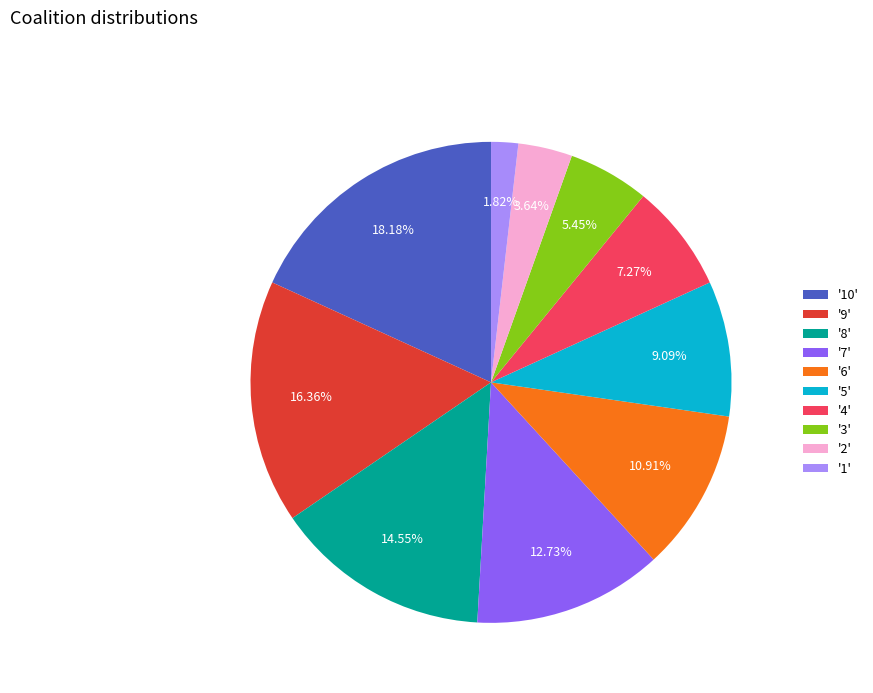

Rank the categories by value from lowest to highest.

'1', '2', '3', '4', '5', '6', '7', '8', '9', '10'